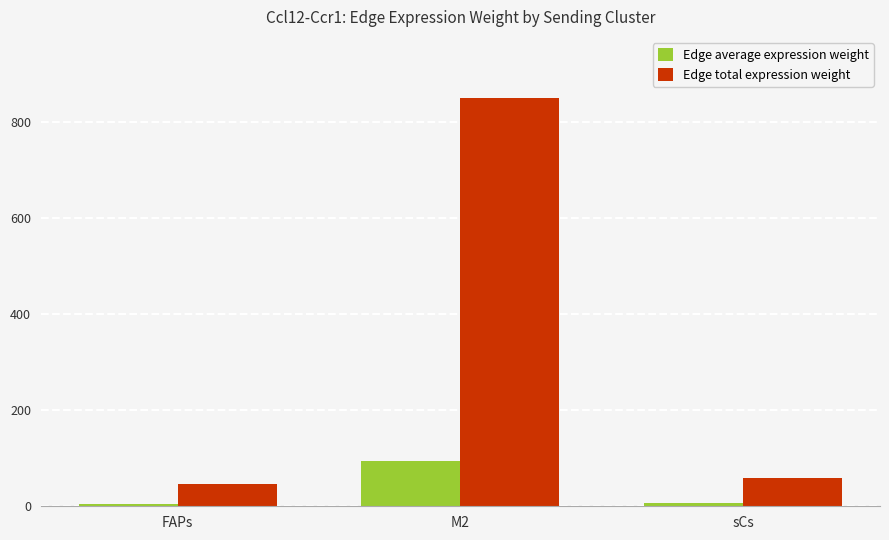

What is the difference between the highest and lowest values at M2?

755.8